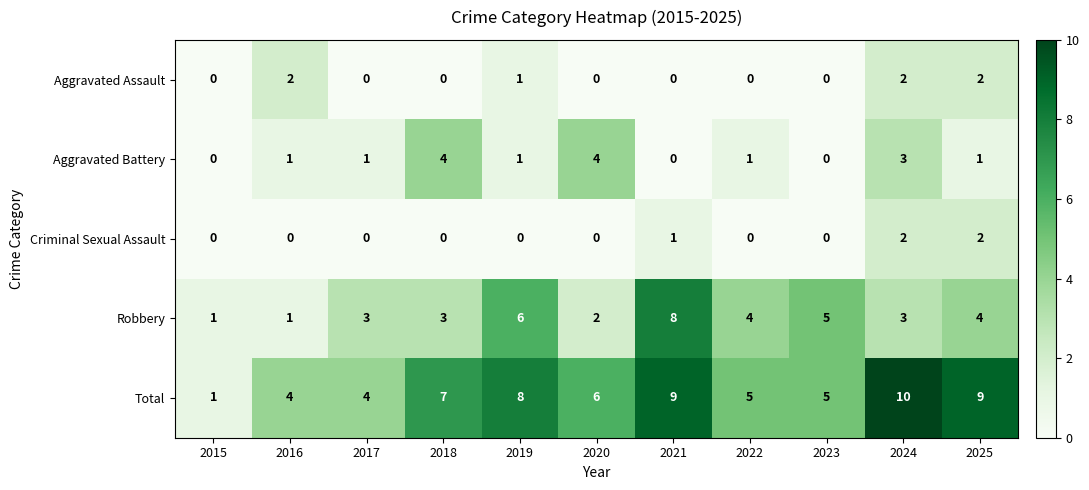

True or false: Aggravated Battery has a value of 5 at 2018.

False